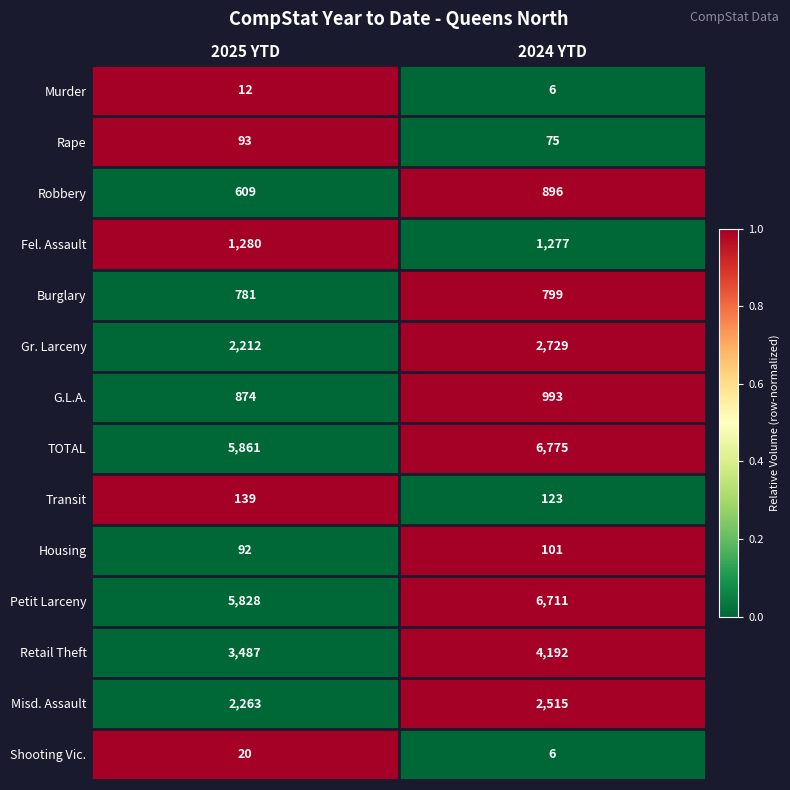

Between 2025 YTD and 2024 YTD, which series saw the biggest shift?

TOTAL